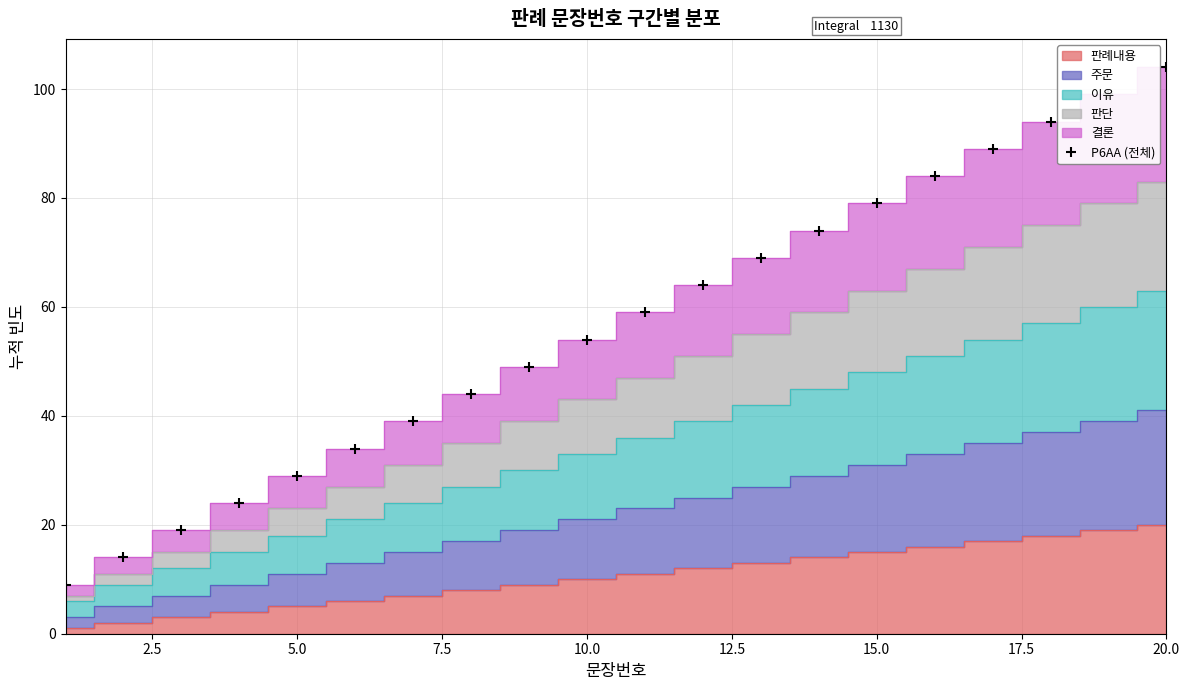

Is it true that P6AA (전체) equals 110 at 15.0?

False